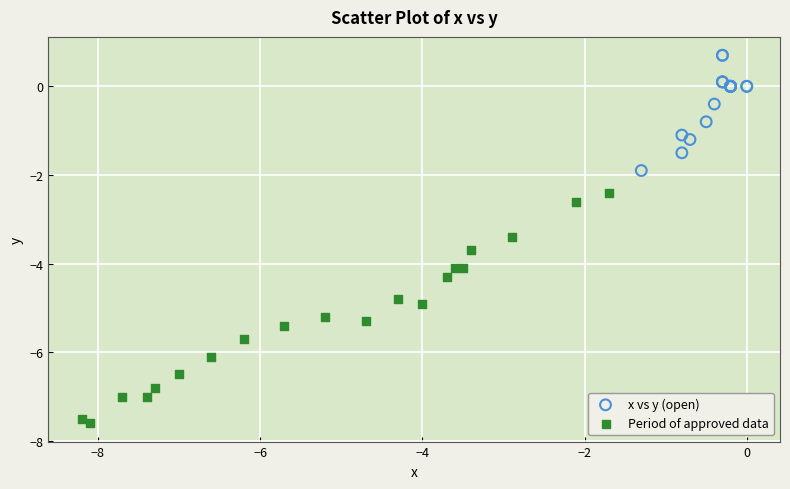

Which series contains the lowest Y value?

Period of approved data